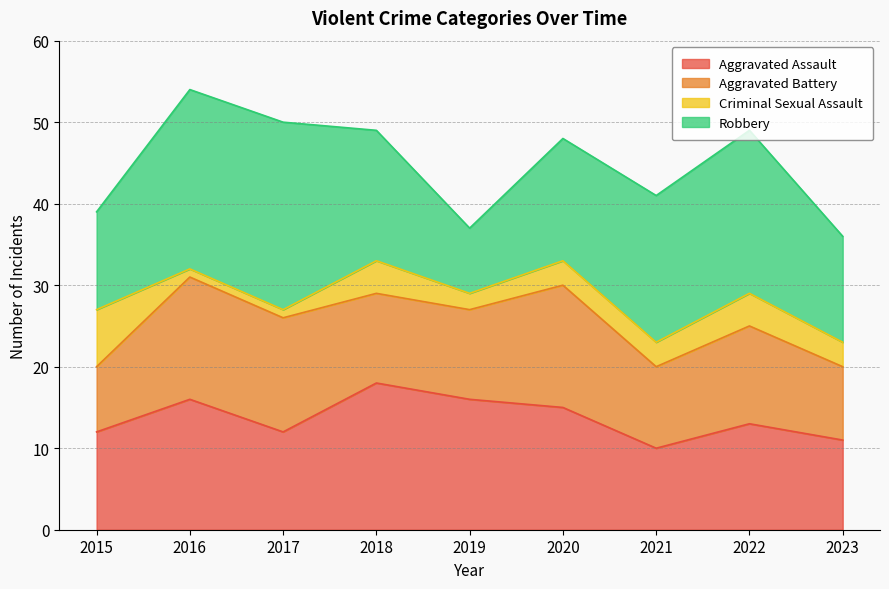

Is the value of Aggravated Assault at 2017 greater than the value of Robbery at 2015?

No